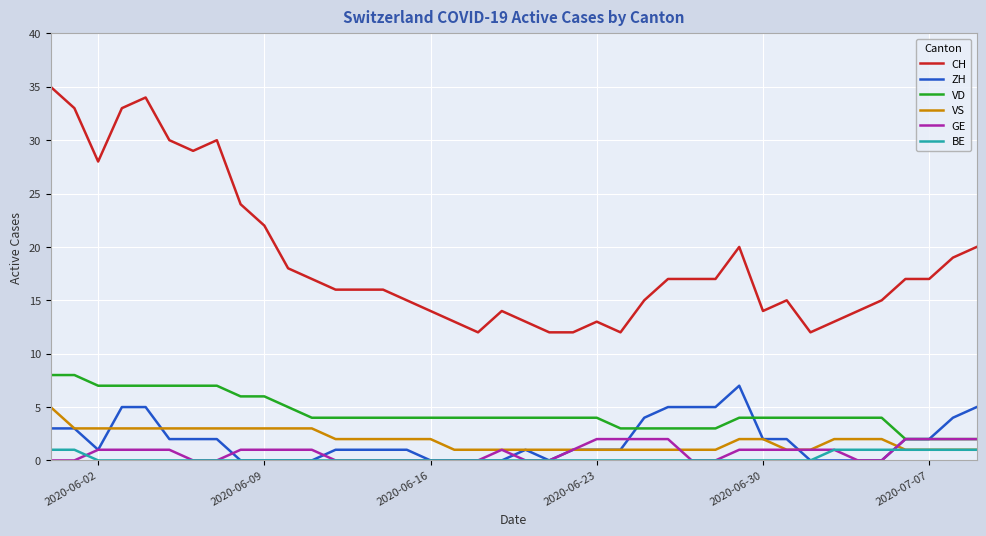

True or false: BE and CH intersect in this chart.

False